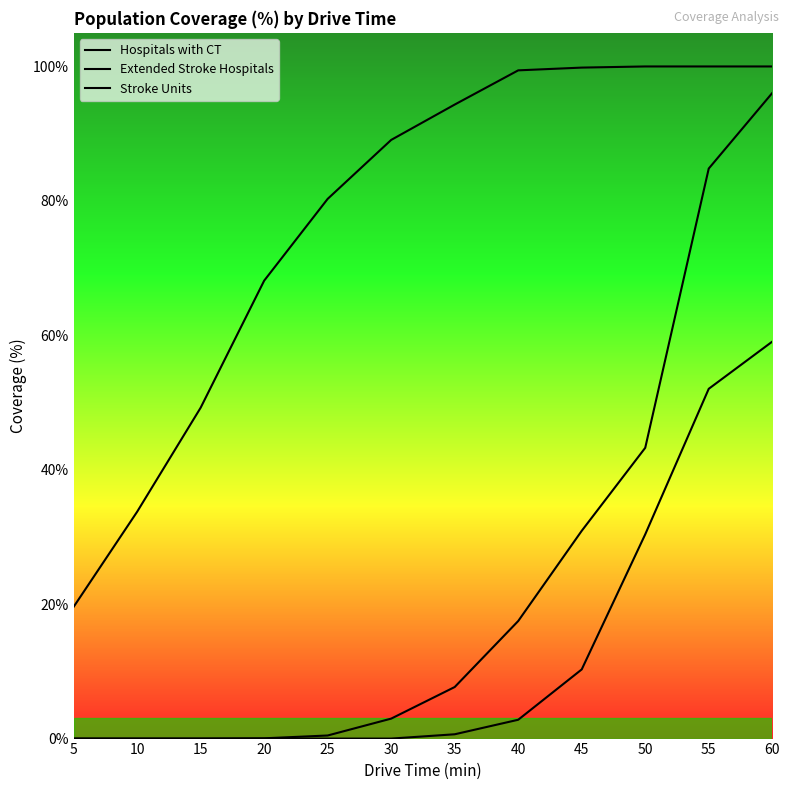

How many lines are shown in the chart?

3